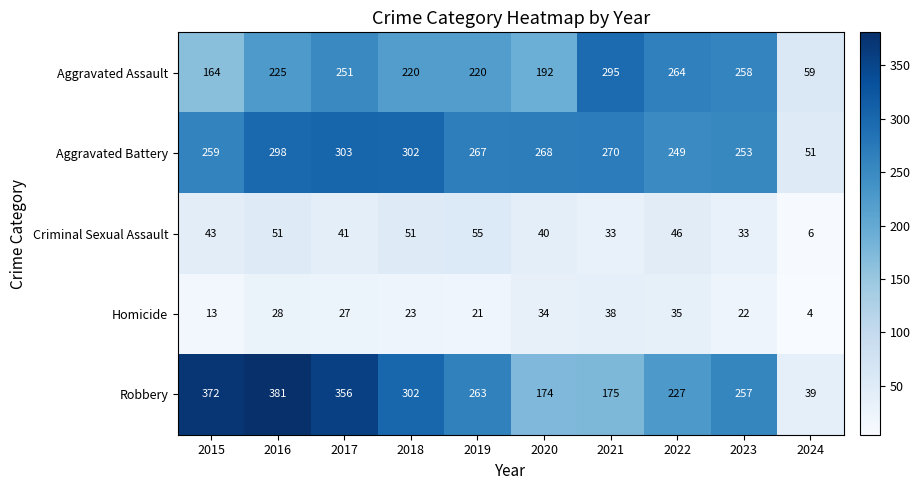

Which series has the largest total across all categories?

Robbery